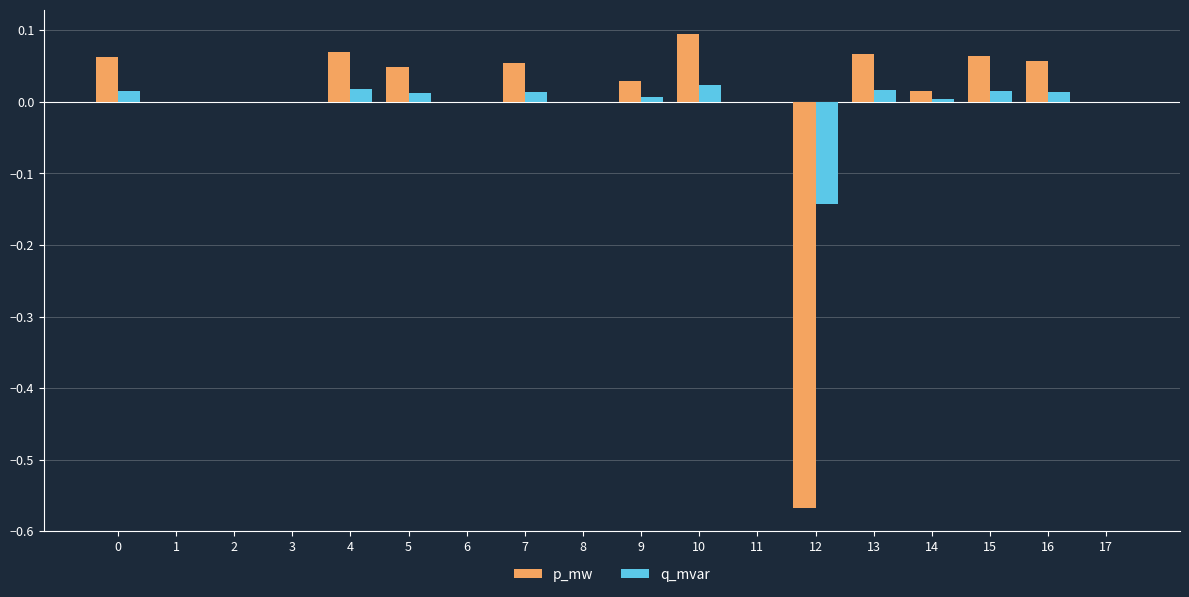

The q_mvar series shows 0.0 at 7. True or false?

True